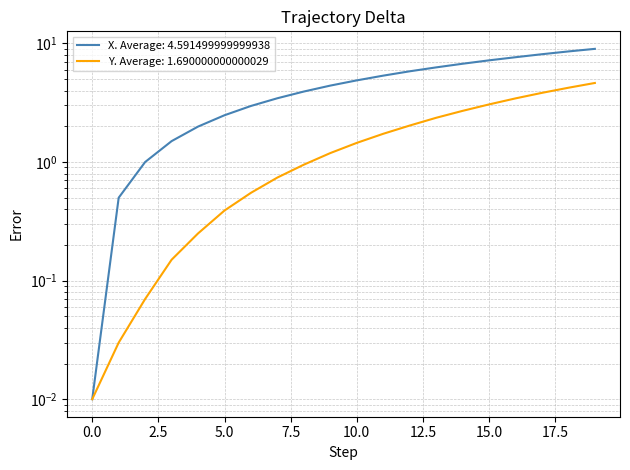

At 18.8, list the series in order from largest to smallest.

X, Y